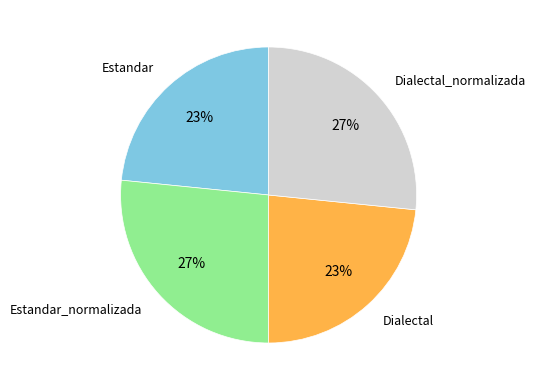

Is it true that Dialectal_normalizada is 27% of the pie?

True